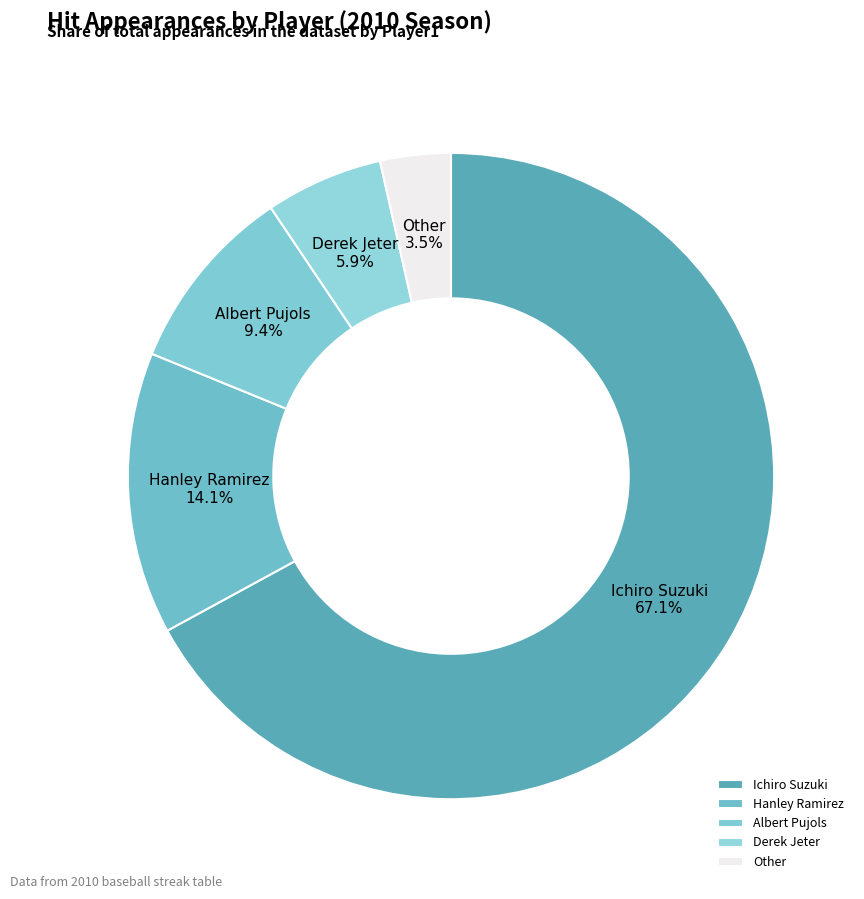

Does any single category account for the majority?

Yes